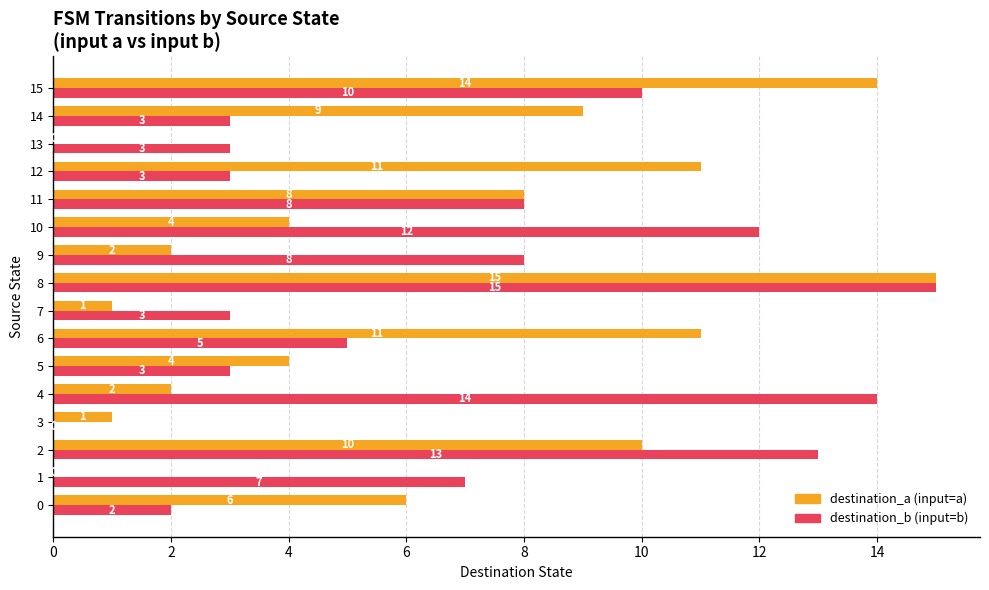

At which category is the sum across all series the highest?

8